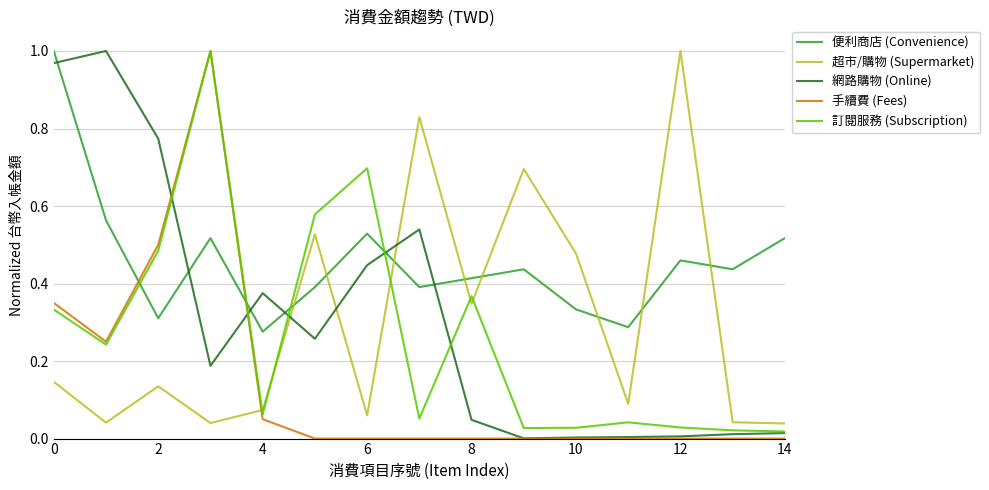

True or false: 訂閱服務 (Subscription) and 超市/購物 (Supermarket) cross at least once.

True